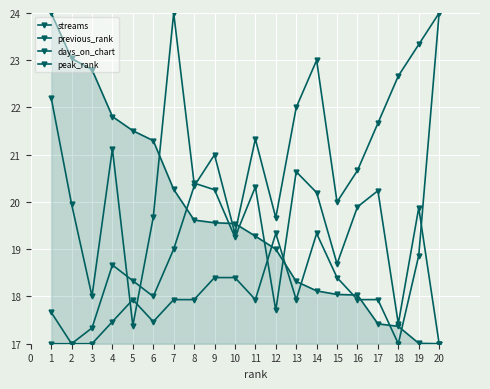

What value does the streams series have at 7?

20.3